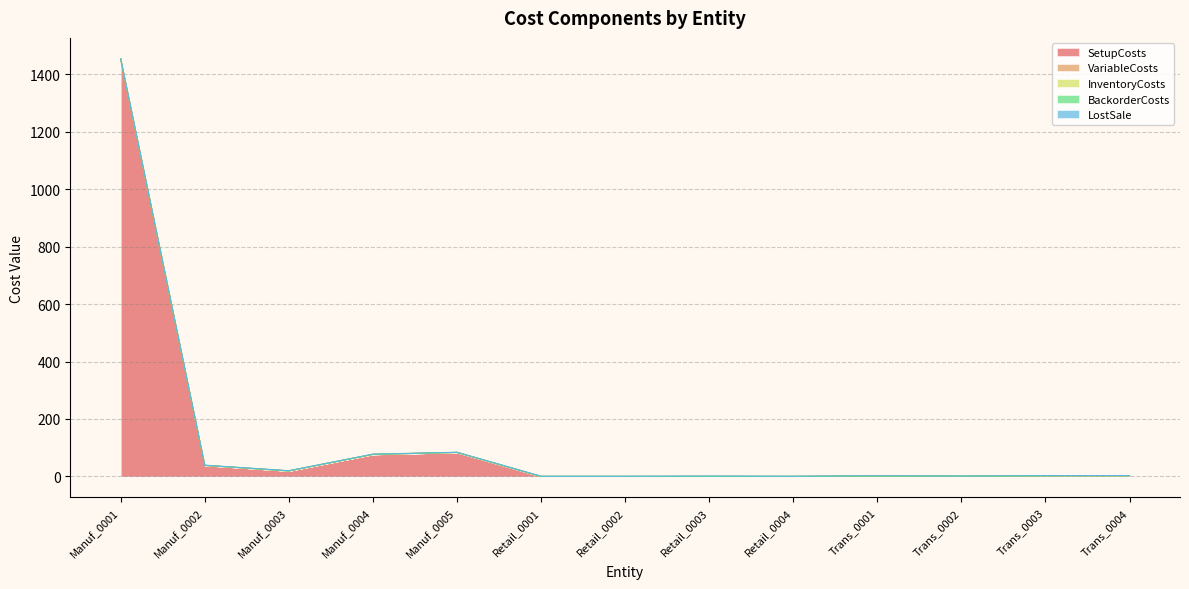

What is the difference between the highest and lowest values at Manuf_0001?

1452.8